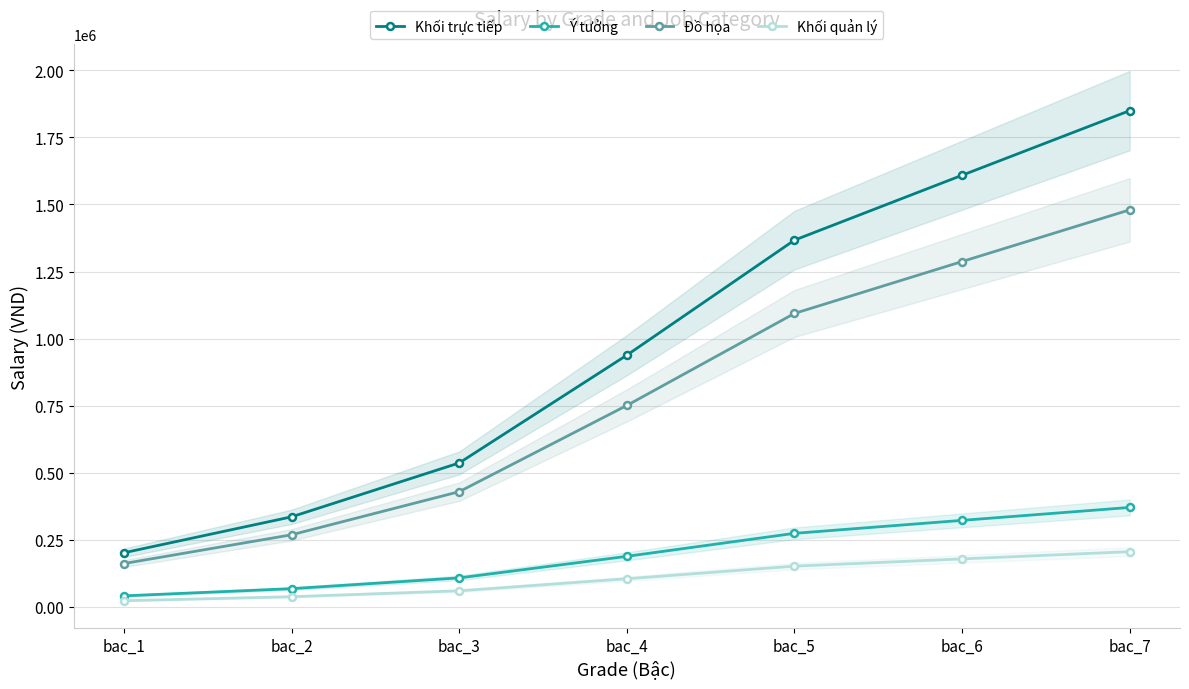

What is the value of the Ý tưởng point at the 6th from the left?

321800